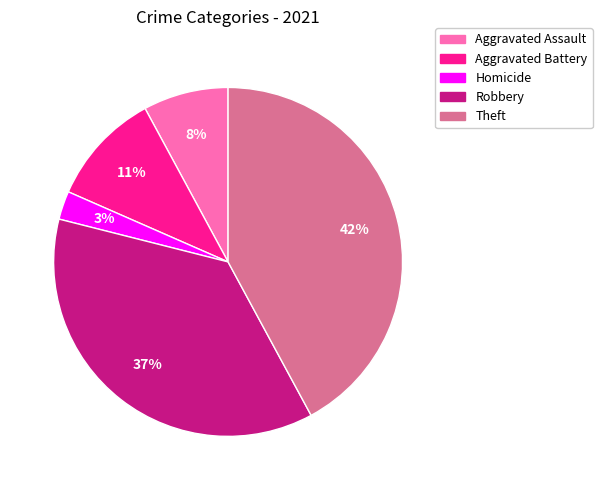

Rank the categories by value from lowest to highest.

Homicide, Aggravated Assault, Aggravated Battery, Robbery, Theft